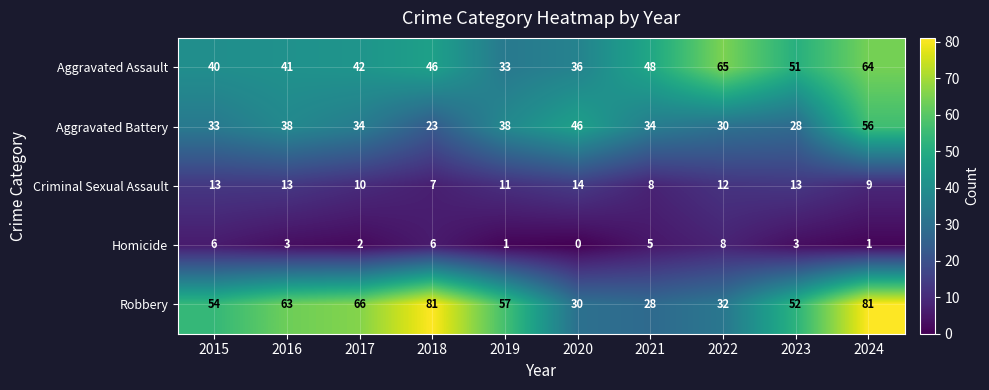

What is the total value across all series at 2020?

126